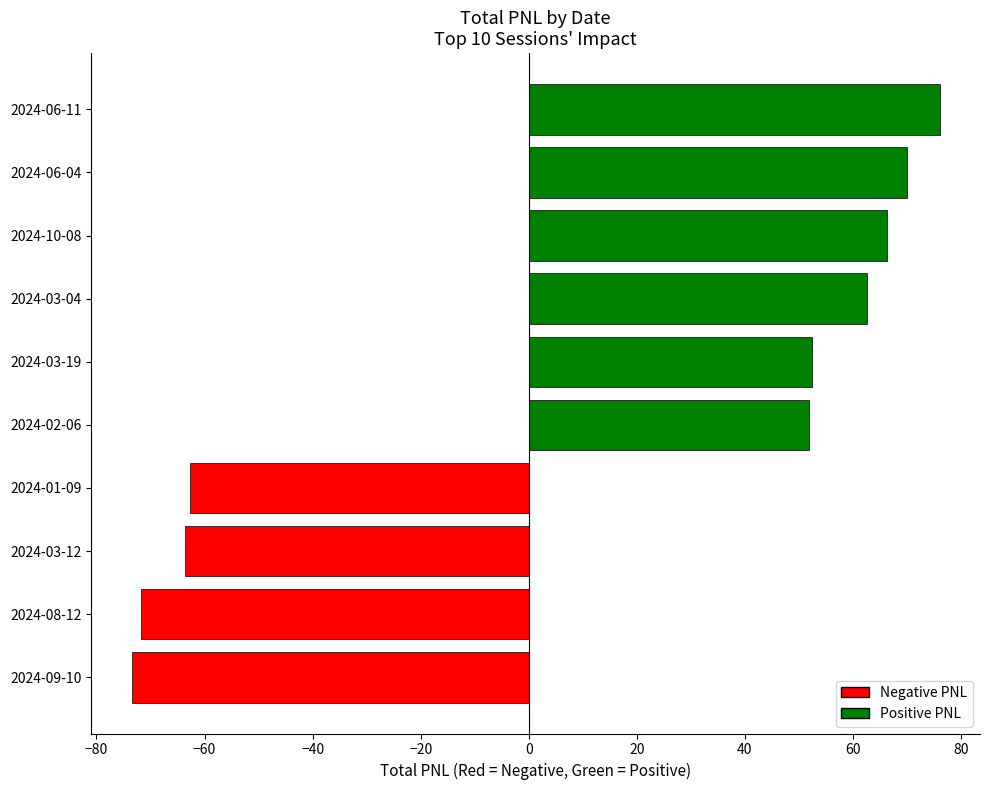

What is the sum of all values?

107.4